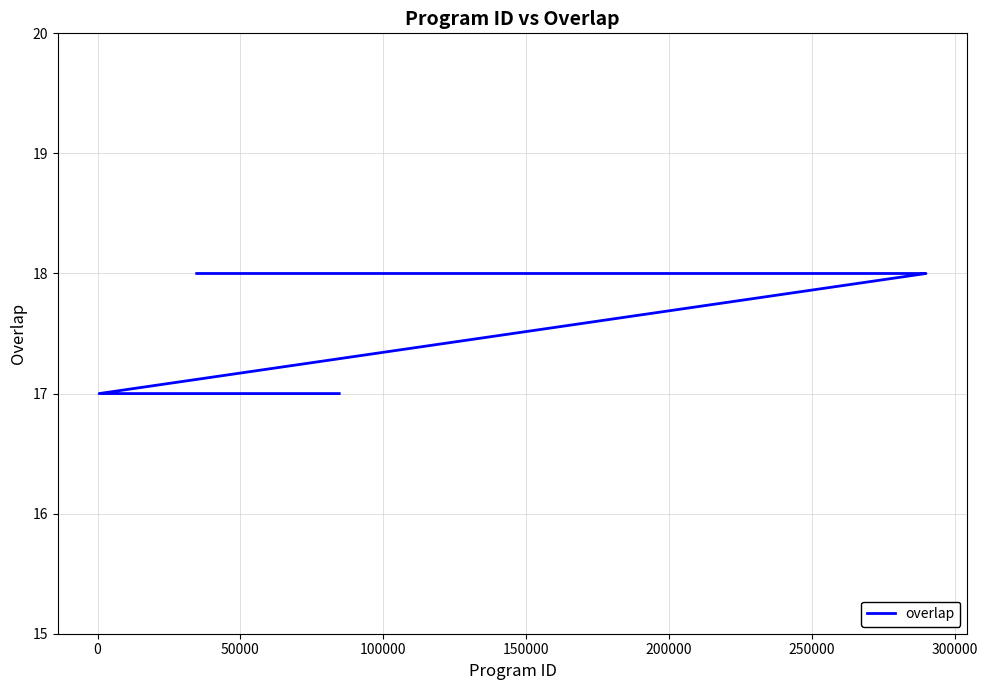

What is the maximum value shown in the chart?

18